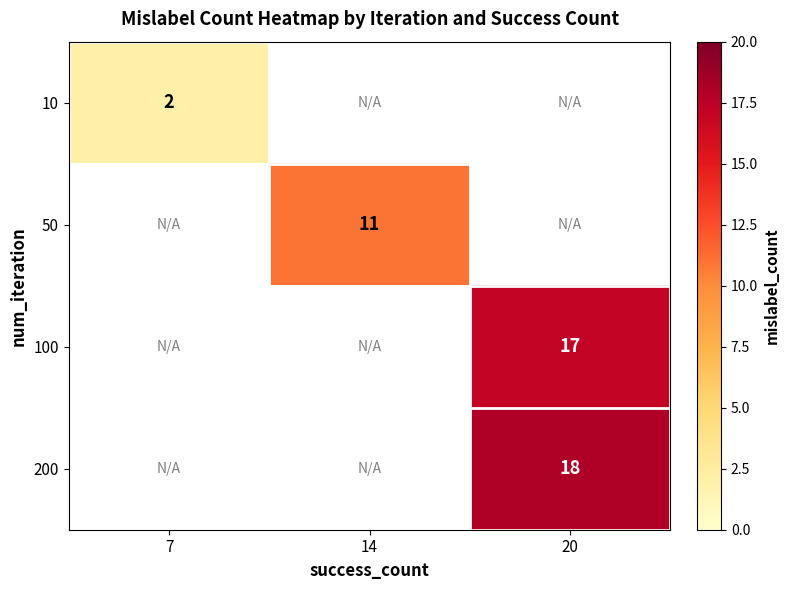

The value of 10 at 7 is 2. True or false?

True